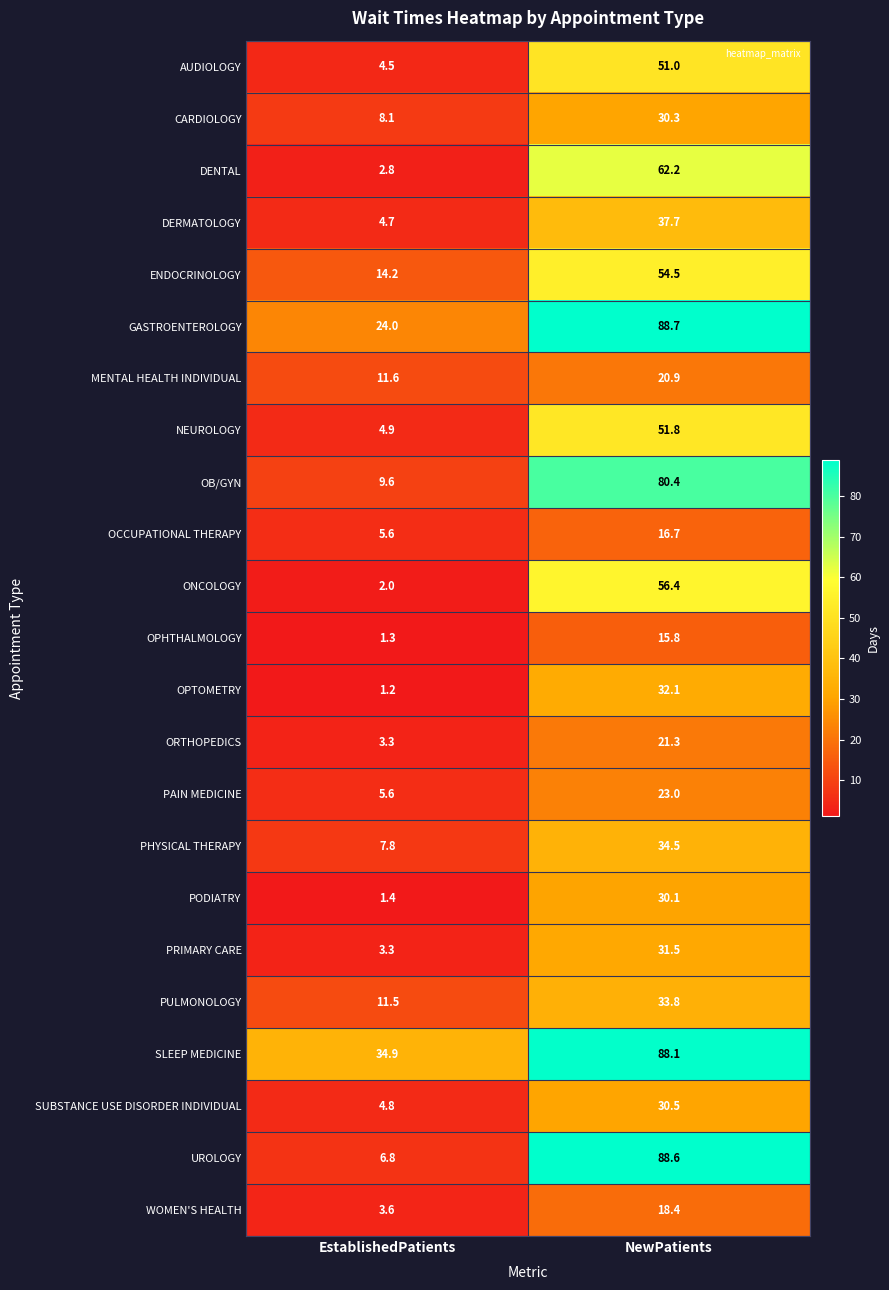

What is the approximate value of PHYSICAL THERAPY at NewPatients?

34.5